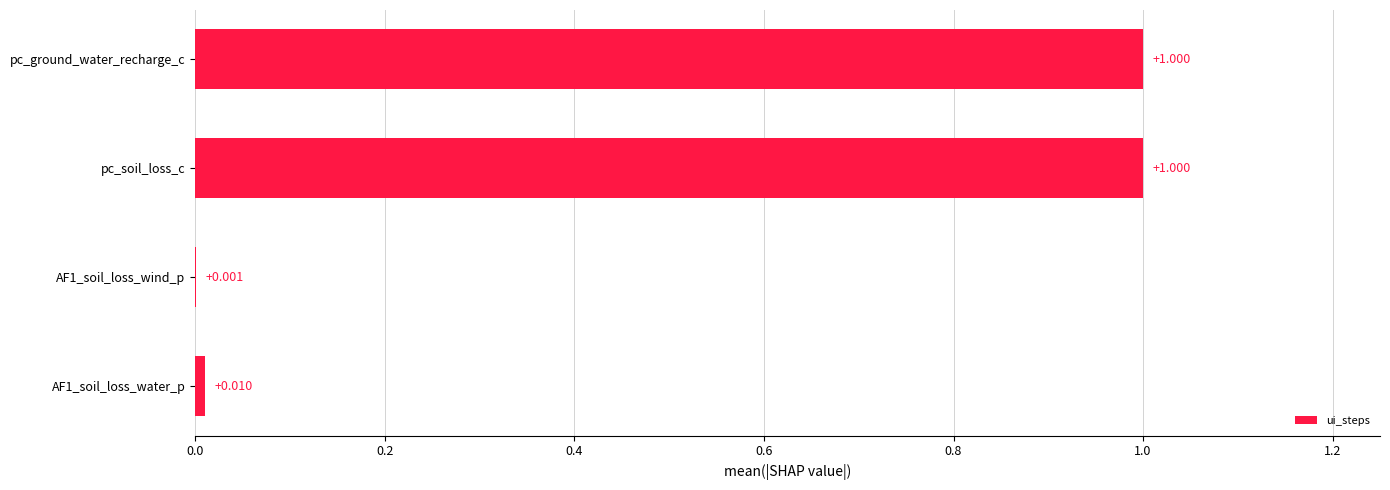

Between AF1_soil_loss_wind_p and pc_soil_loss_c, which is larger?

pc_soil_loss_c